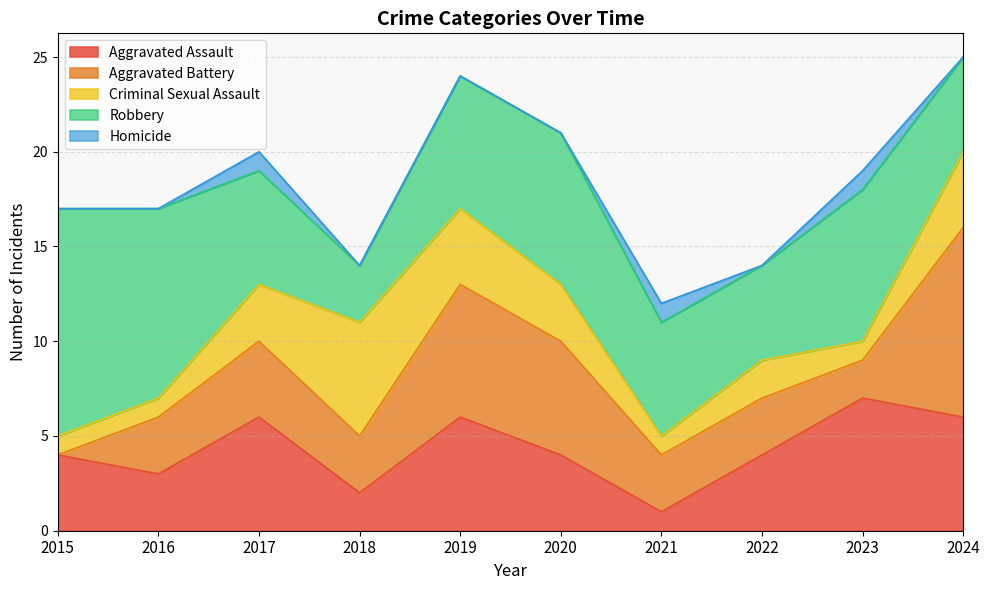

What is the value of the Criminal Sexual Assault point at the 6th from the left?

3